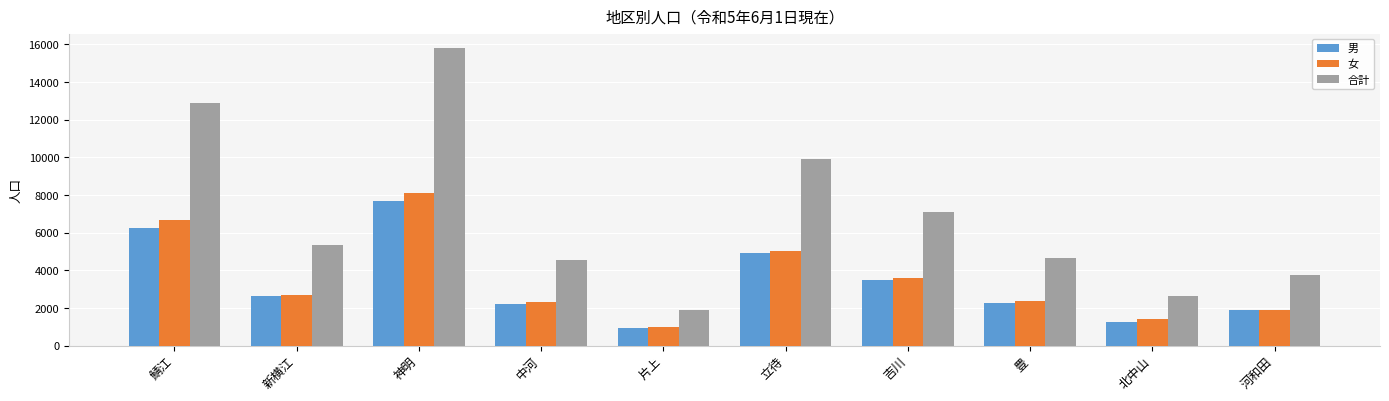

How many values in the 合計 series are below 5332?

5